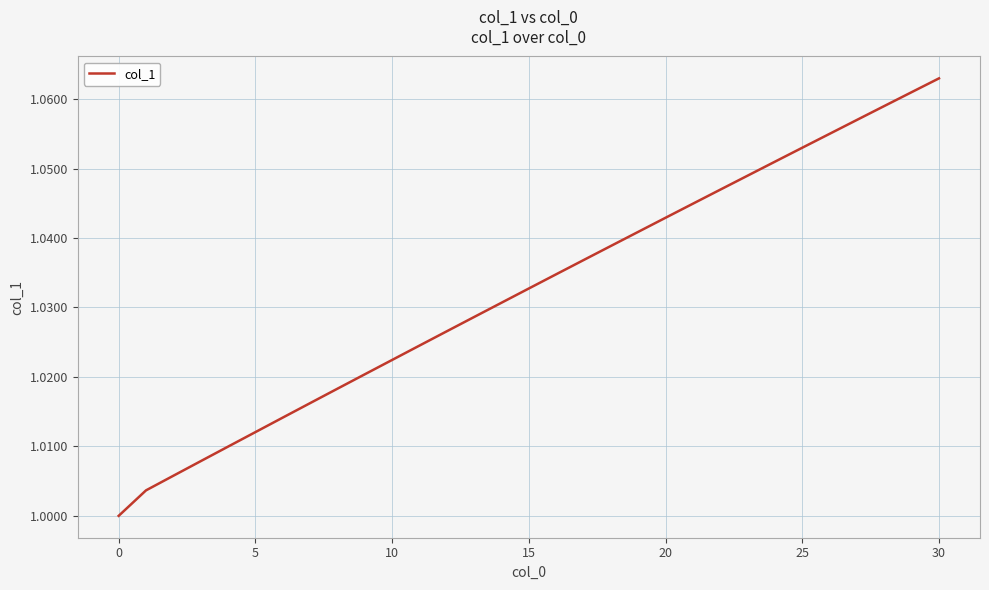

Which category has the highest value across all series?

30